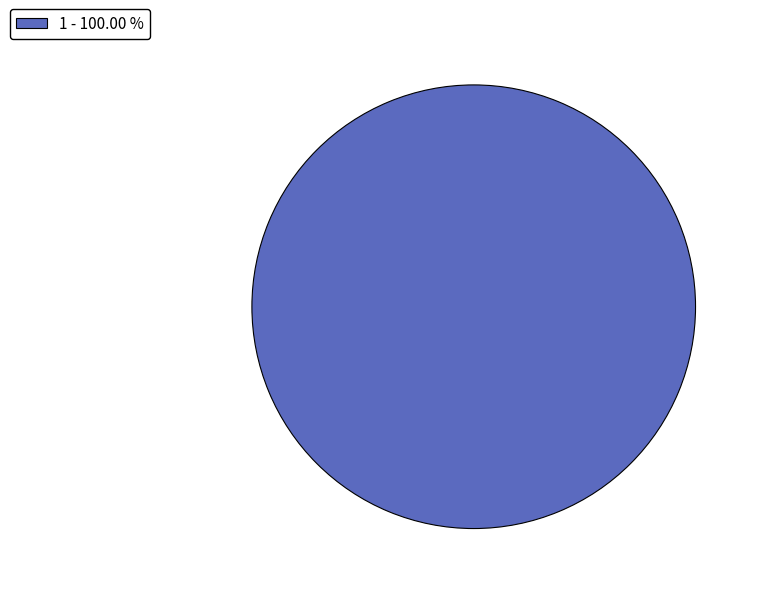

Rank the categories by value from lowest to highest.

1 - 100.00 %